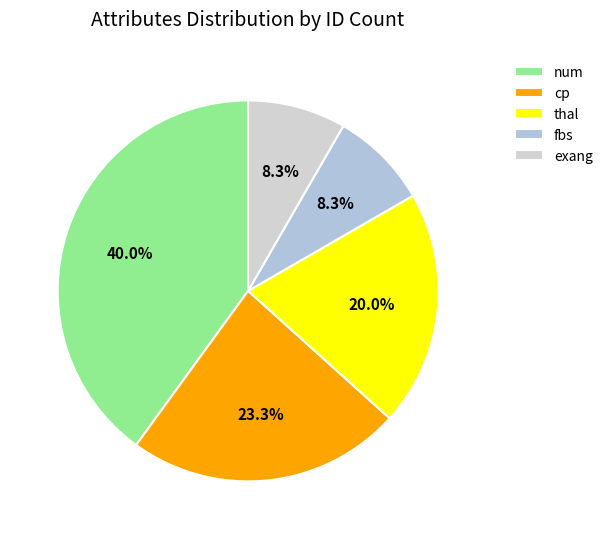

To the nearest percent, what portion does num represent?

40%